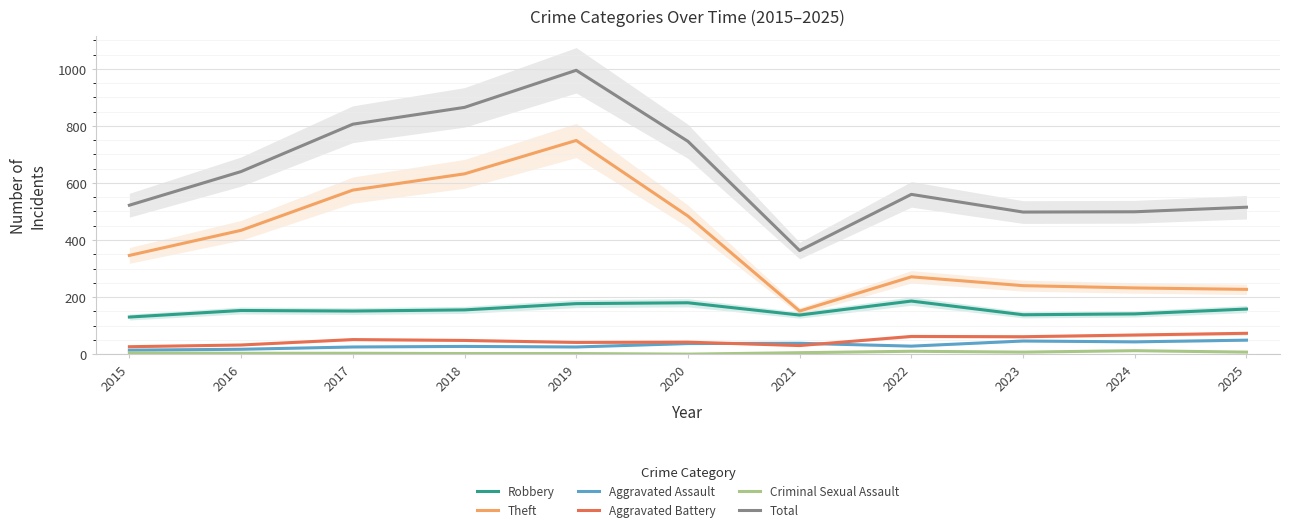

True or false: Aggravated Assault has more than 2 interior local peaks.

True